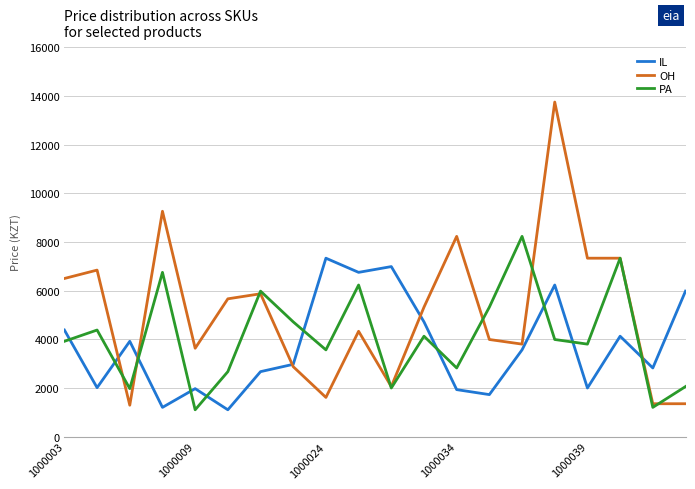

What is the maximum value for PA?

8230